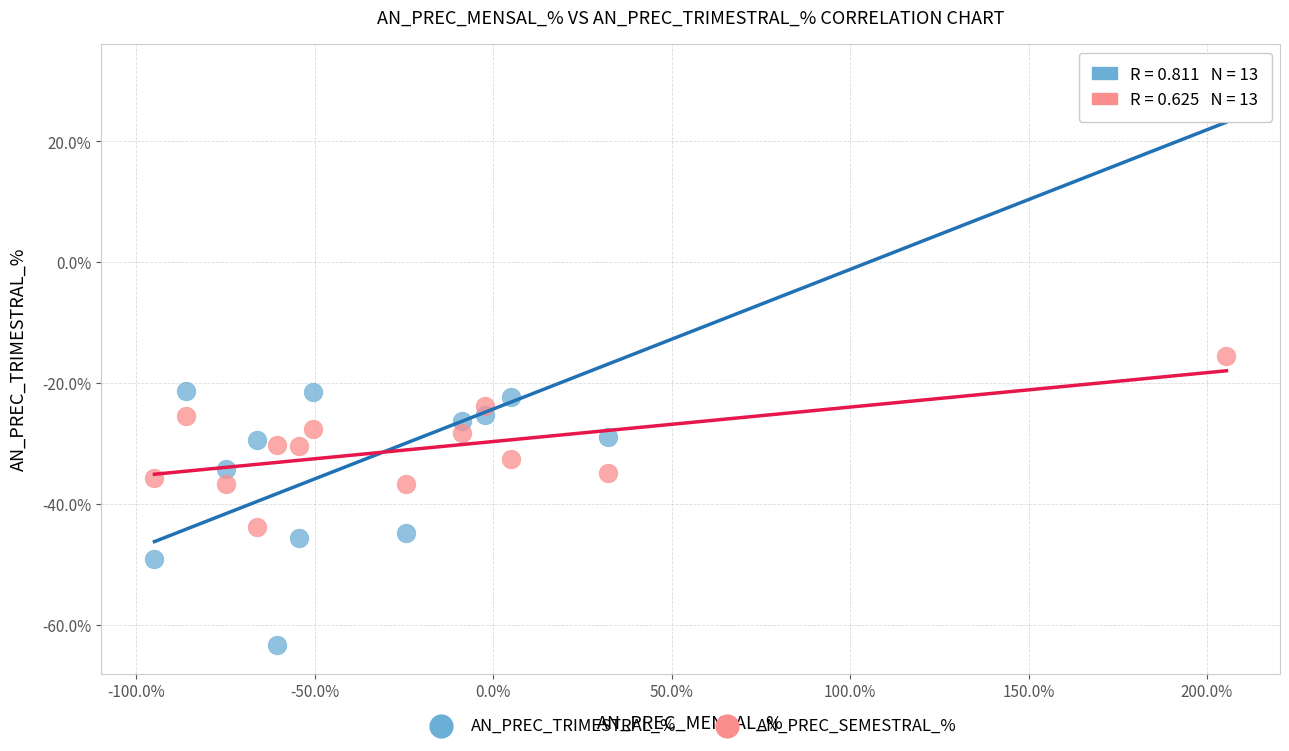

Which series contains the highest Y value?

AN_PREC_TRIMESTRAL_%